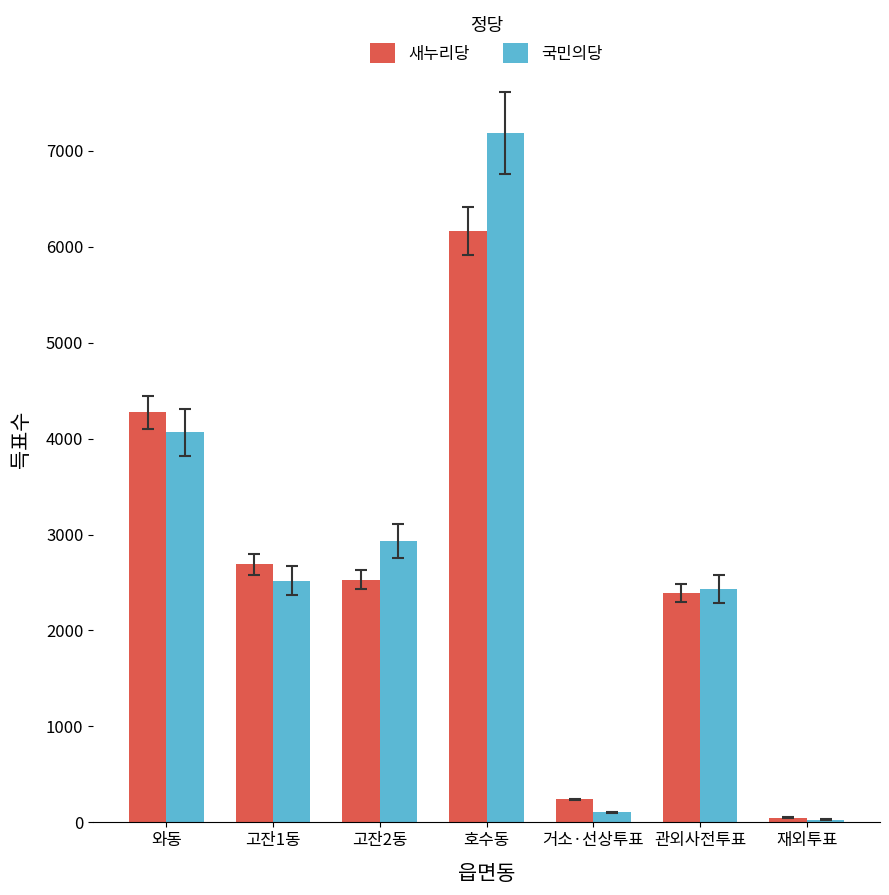

What is the difference between the 새누리당 values at 고잔1동 and 거소·선상투표?

2450